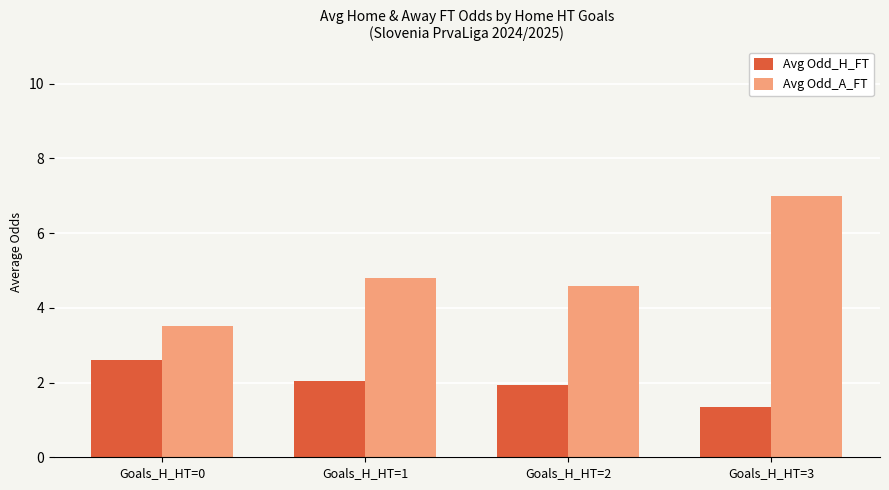

How many distinct data groups are displayed?

2